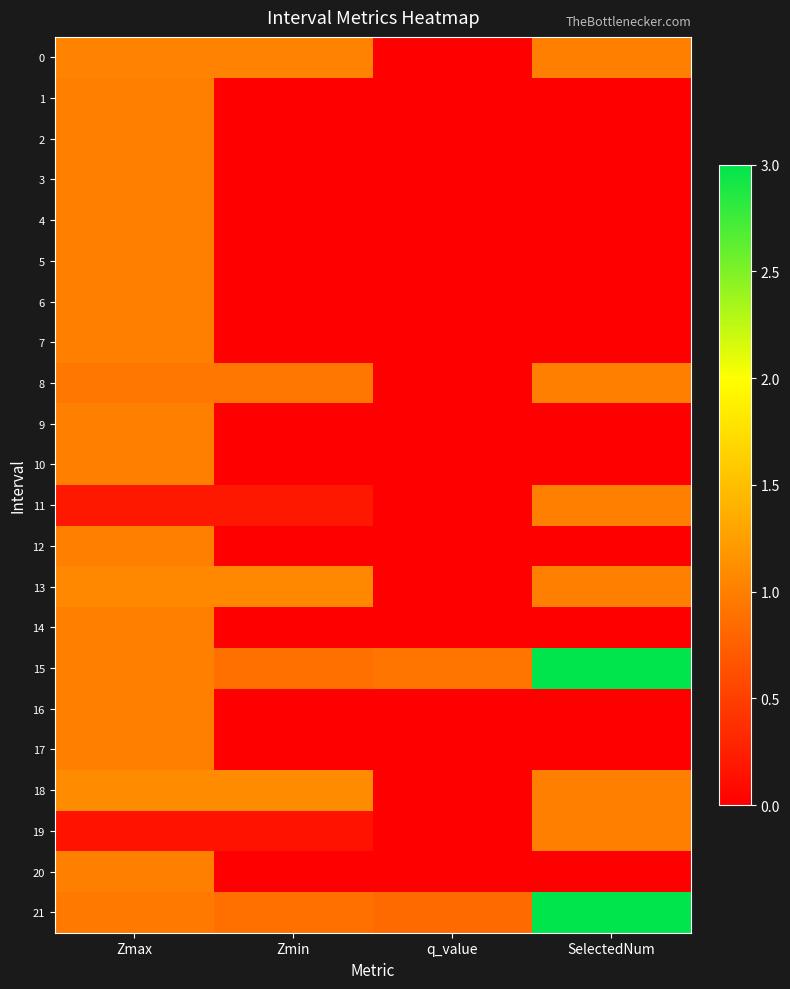

Which series has the largest range (max minus min)?

21